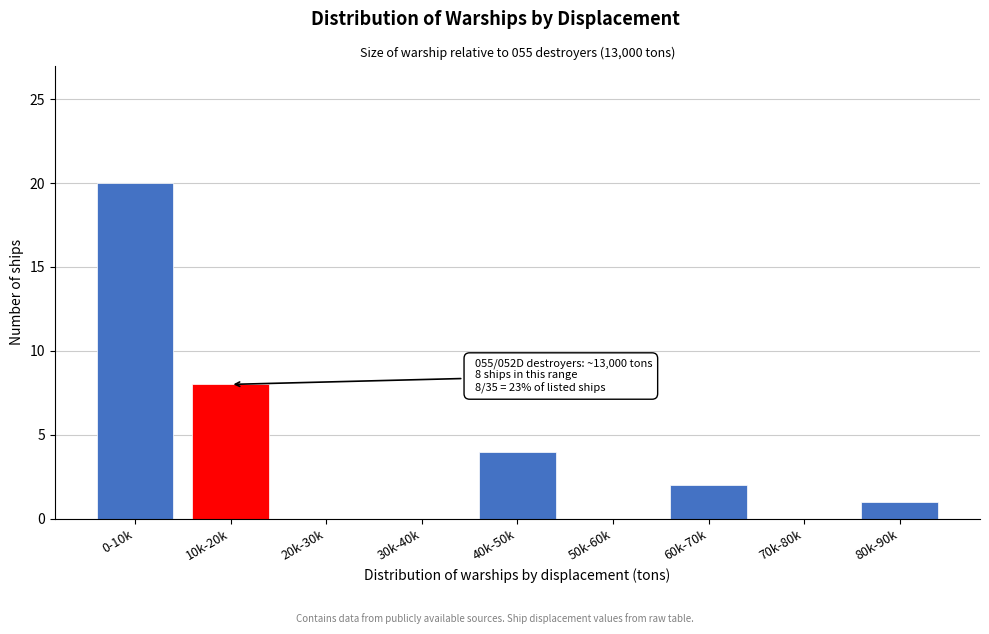

Reading left to right, transcribe all the data shown in this chart.

0-10k=20	10k-20k=8	20k-30k=0	30k-40k=0	40k-50k=4	50k-60k=0	60k-70k=2	70k-80k=0	80k-90k=1